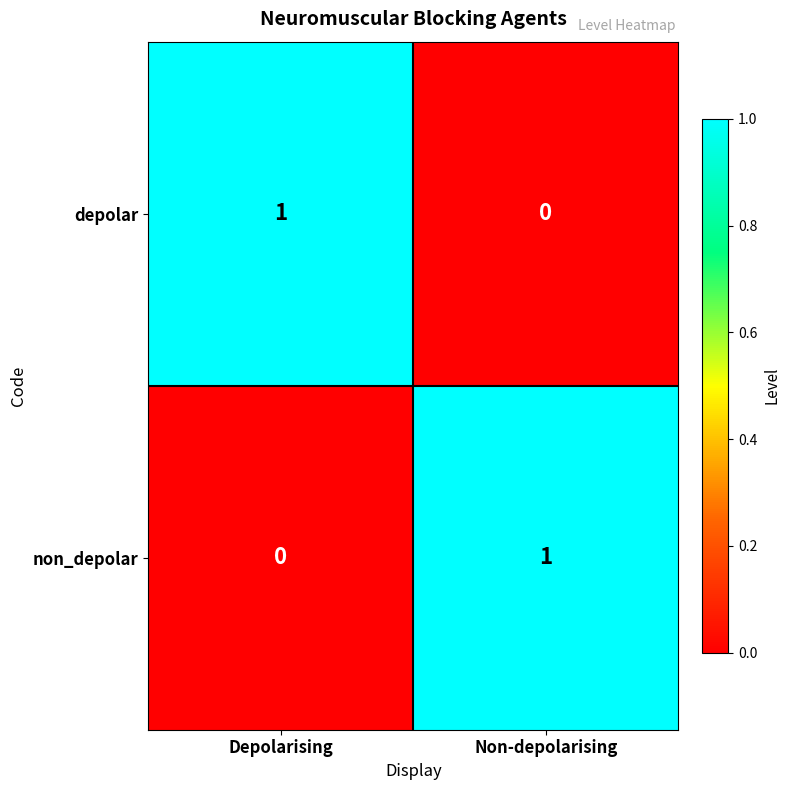

Where is non_depolar nearest to the value 0?

Depolarising